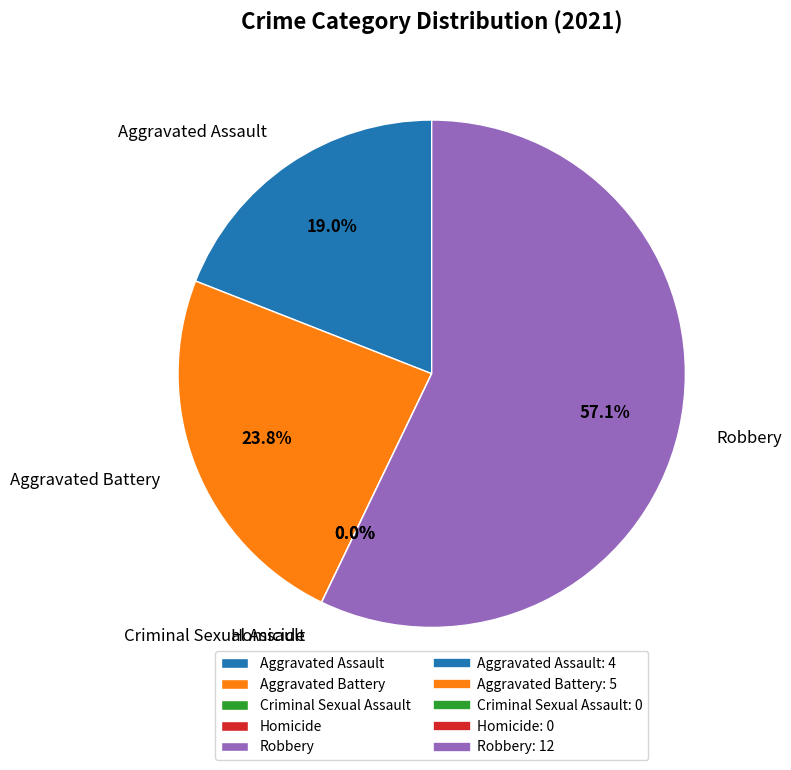

To the nearest percent, what is the difference between the largest and smallest slice percentages?

57%